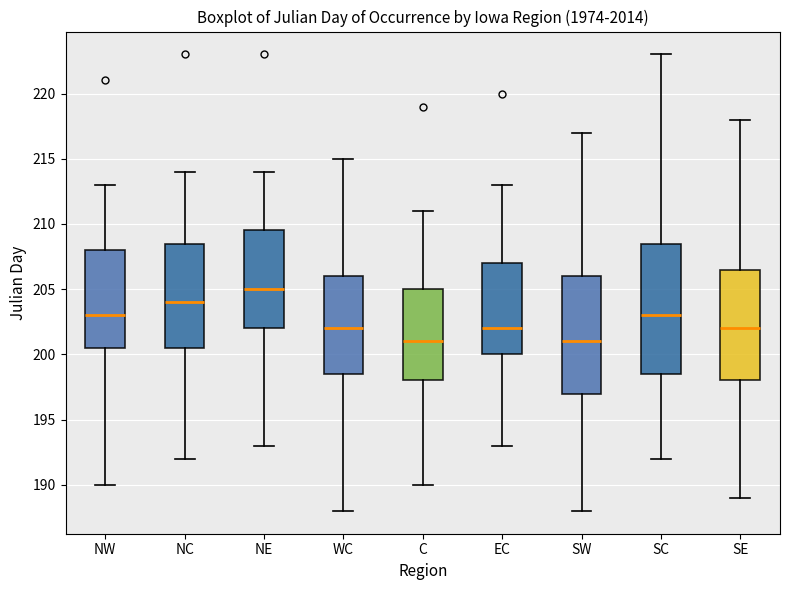

Where does the median line of the box for WC sit on the y-axis? The values are not printed on the chart, so give them approximately, as read against the axis.

202.0